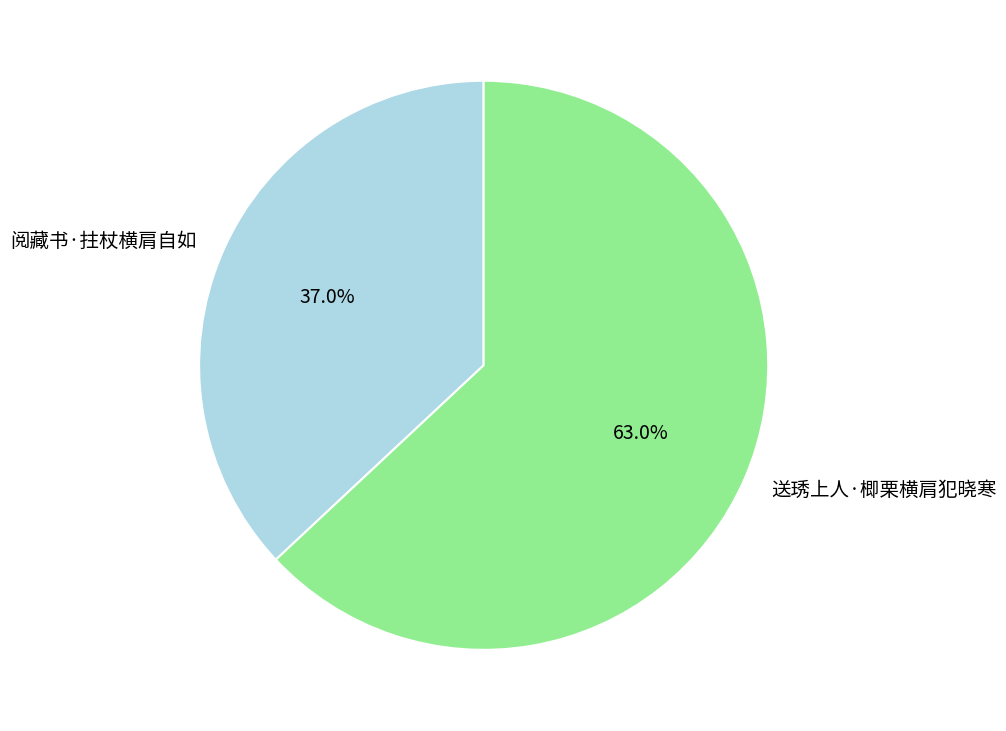

Which slice is the smallest?

阅藏书·拄杖横肩自如